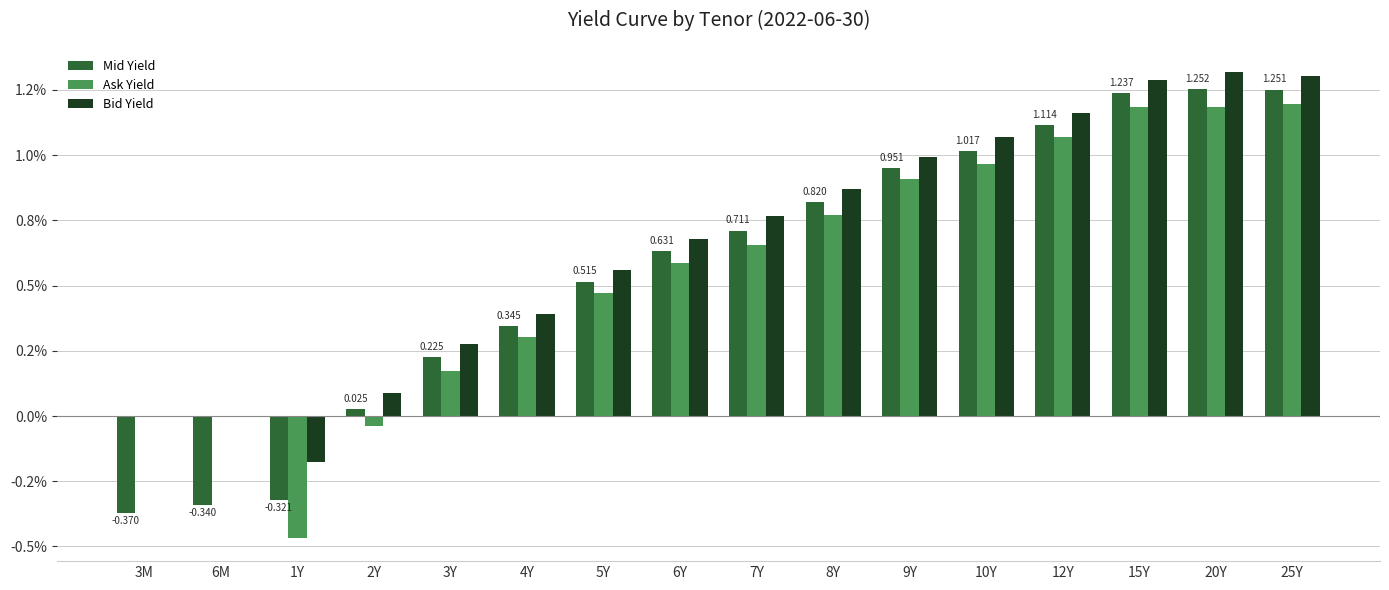

Does the chart contain stacked bars?

No